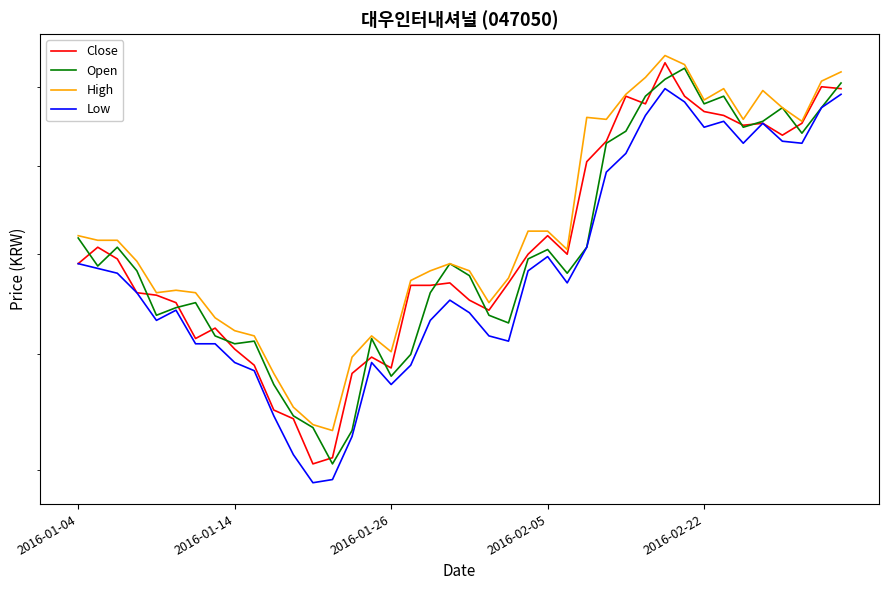

At how many categories does at least one series exceed 19576?

9